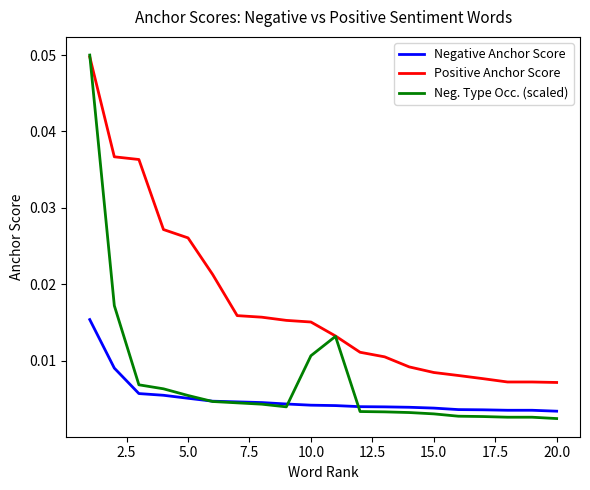

Which series has the widest spread of values?

Neg. Type Occ. (scaled)